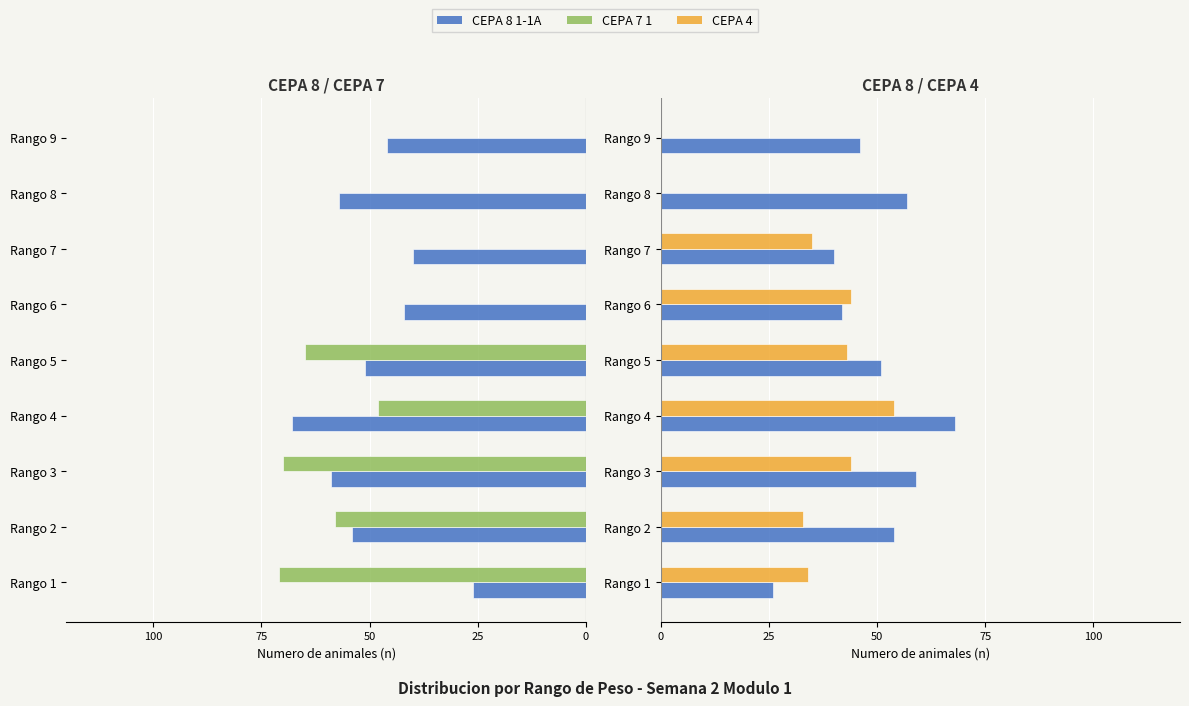

Does the chart contain stacked bars?

No